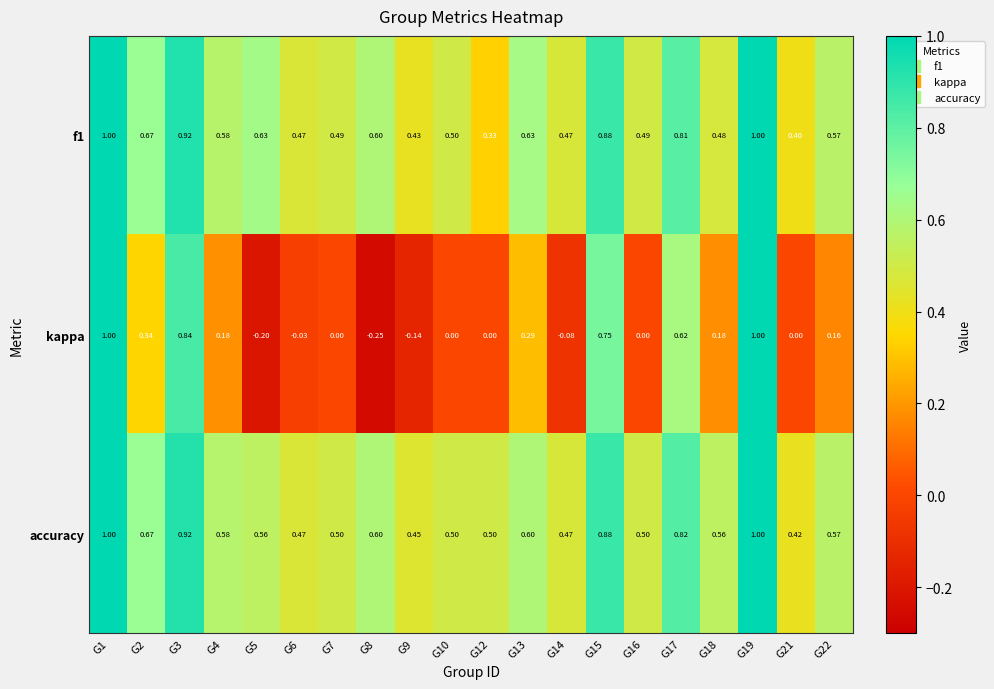

Which series has the largest range (max minus min)?

kappa